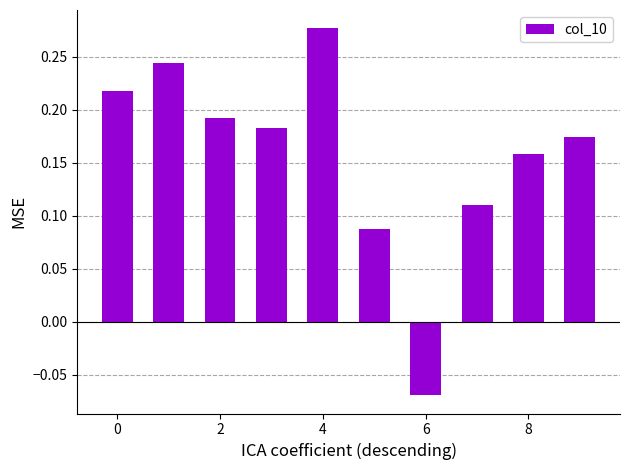

How many values are between 0 and 1?

9